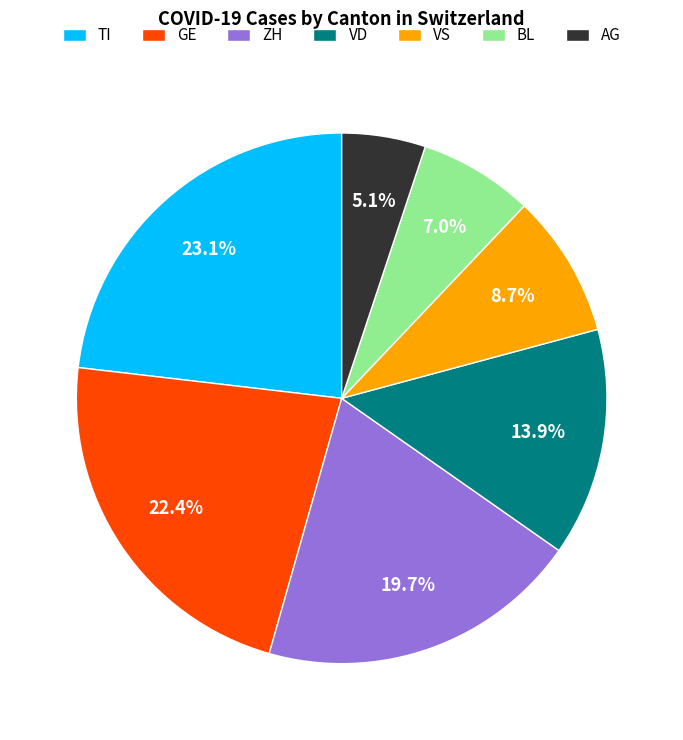

Combined, do BL and ZH account for over 50%?

No